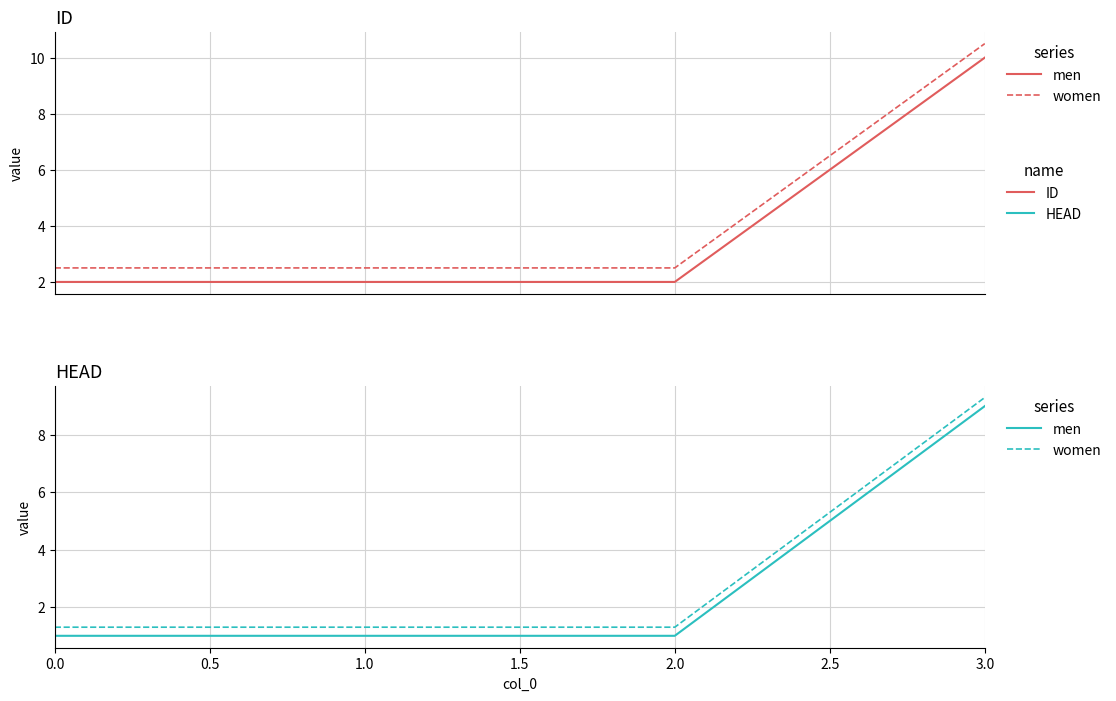

Which series has the largest total across all categories?

women